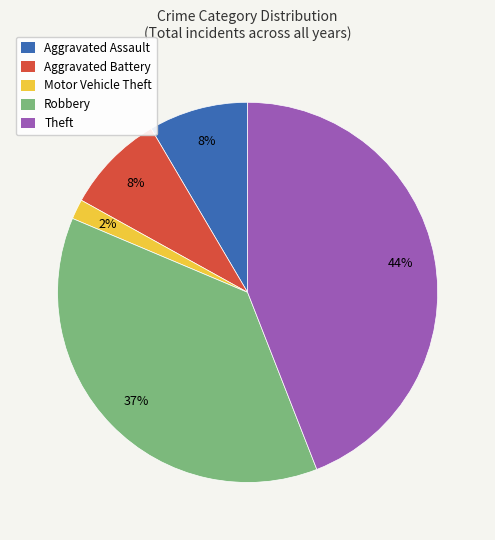

To the nearest percent, what percentage of the pie is Motor Vehicle Theft?

2%